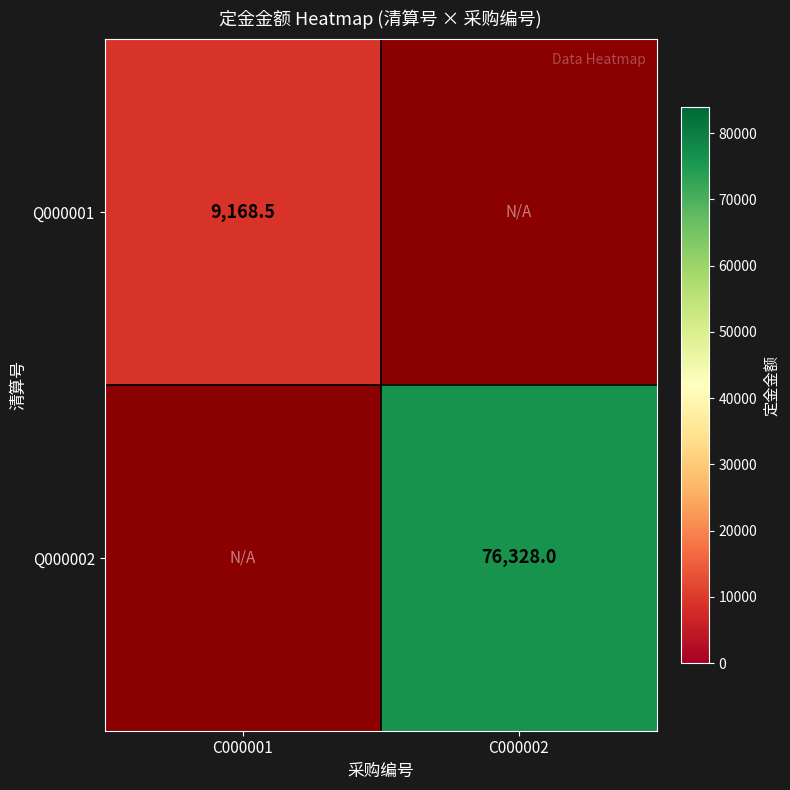

Is it true that Q000001 equals 9168.5 at C000001?

True